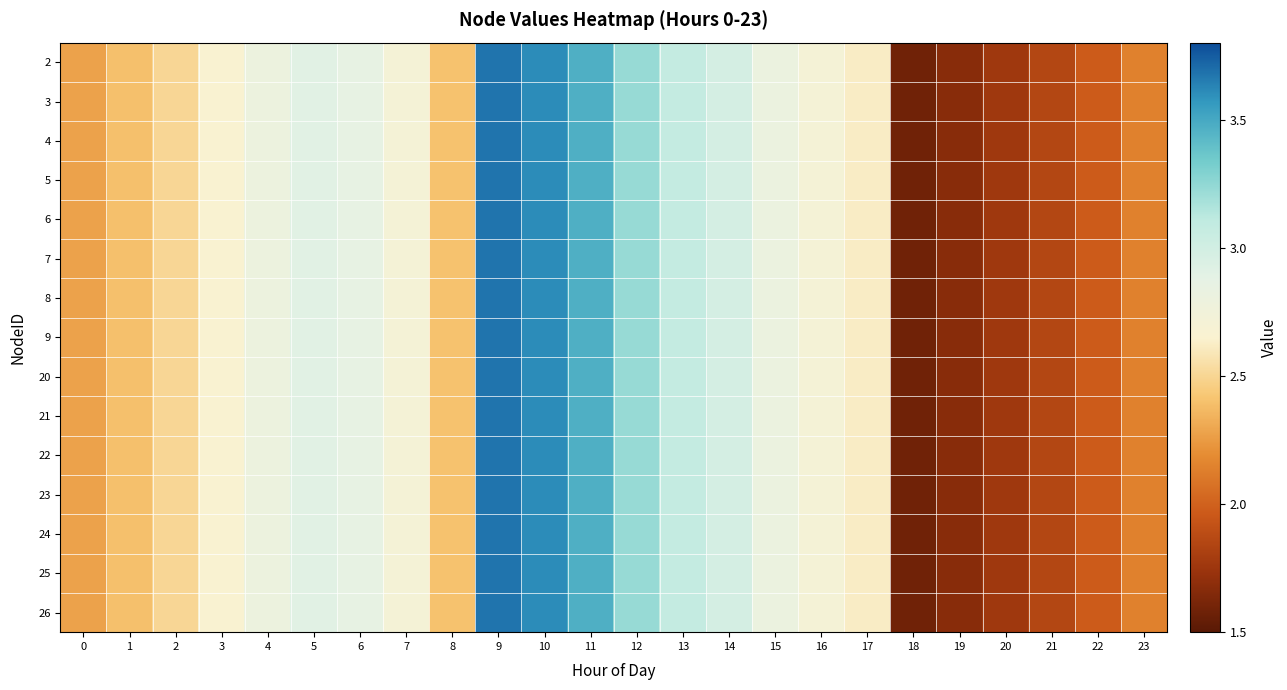

Which category has the lowest value across all series?

18